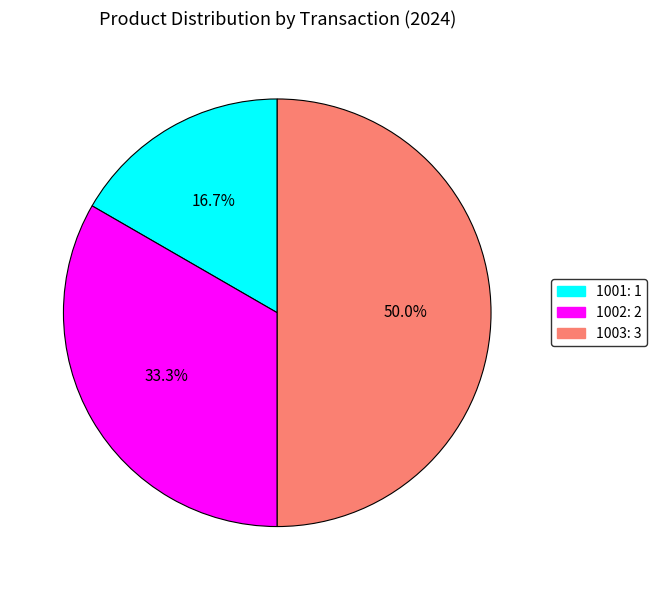

To the nearest percent, what percentage of the pie is 1002?

33%